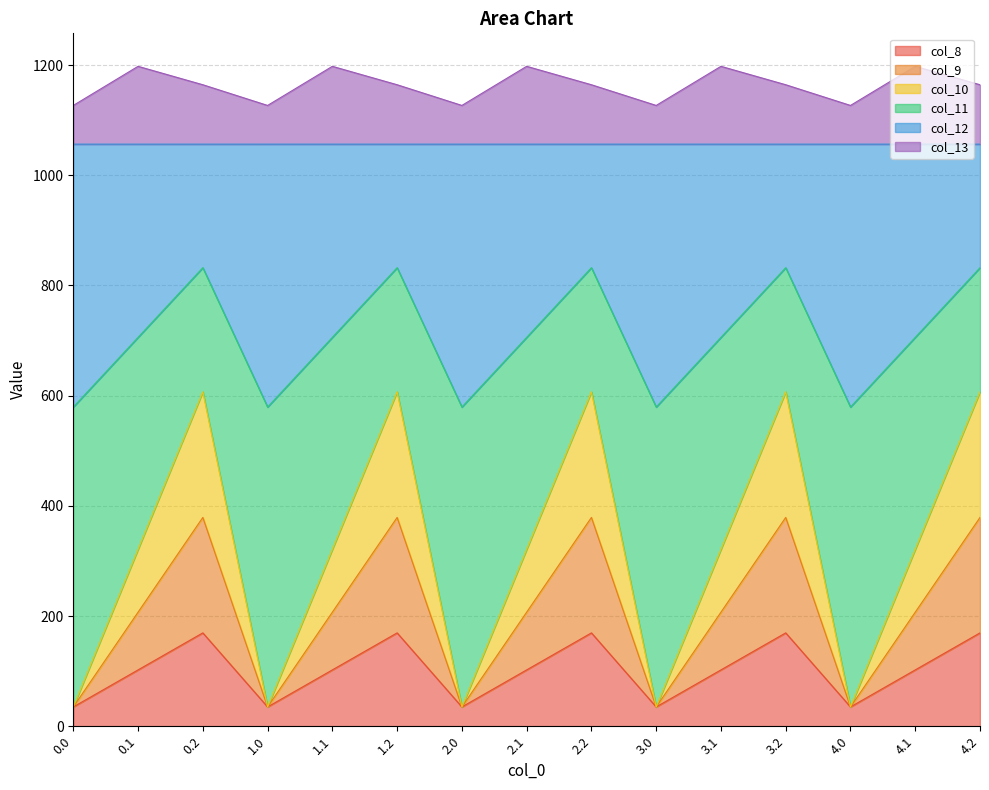

Rank the categories by col_9 value from highest to lowest.

0.2, 1.2, 2.2, 3.2, 4.2, 0.1, 1.1, 2.1, 3.1, 4.1, 0.0, 1.0, 2.0, 3.0, 4.0